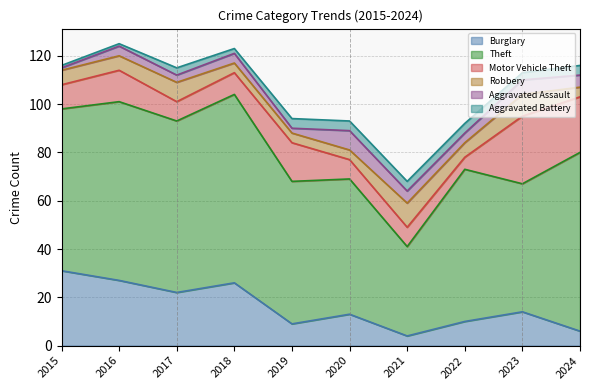

What is the total value across all series at 2019?

94